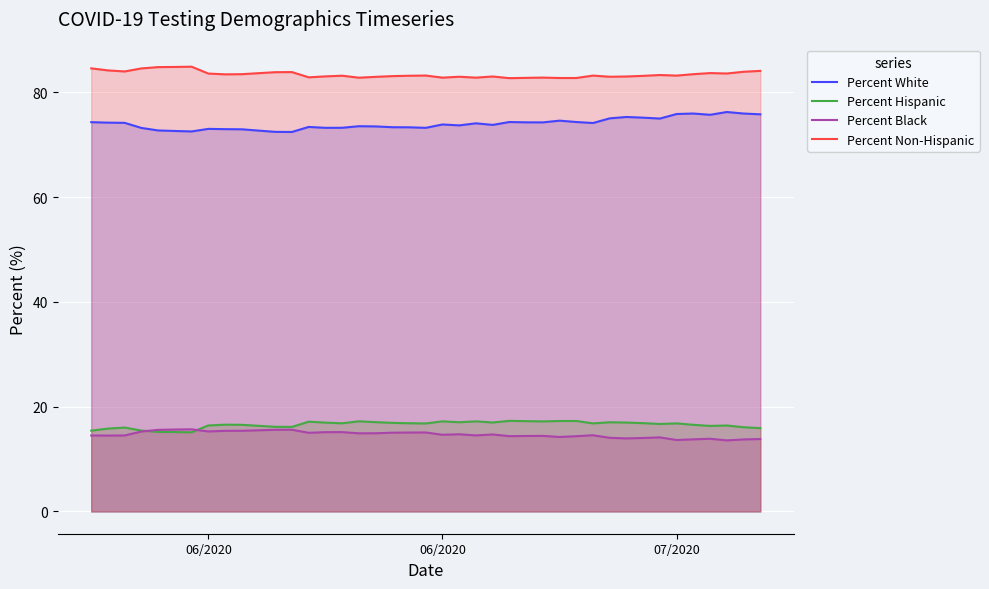

The Percent Hispanic series shows 9.3 at 21. True or false?

False